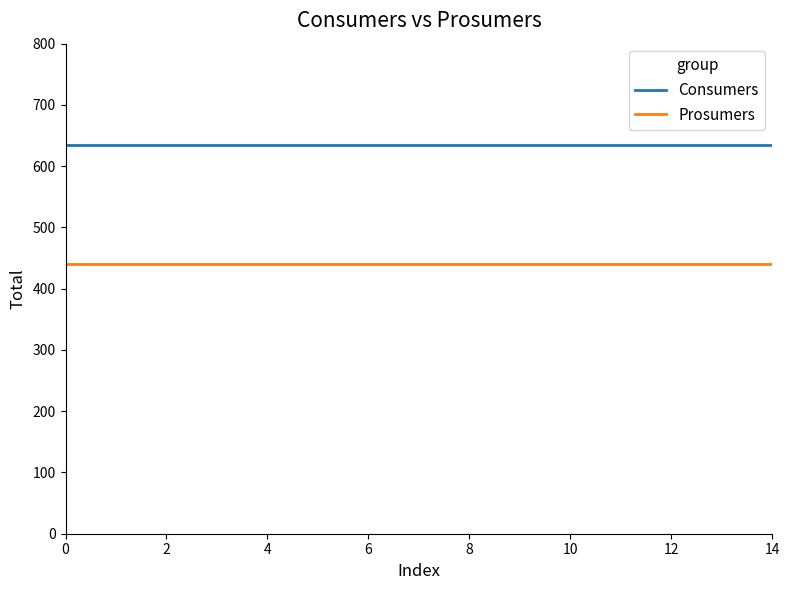

What is the lowest value of the Prosumers series?

440